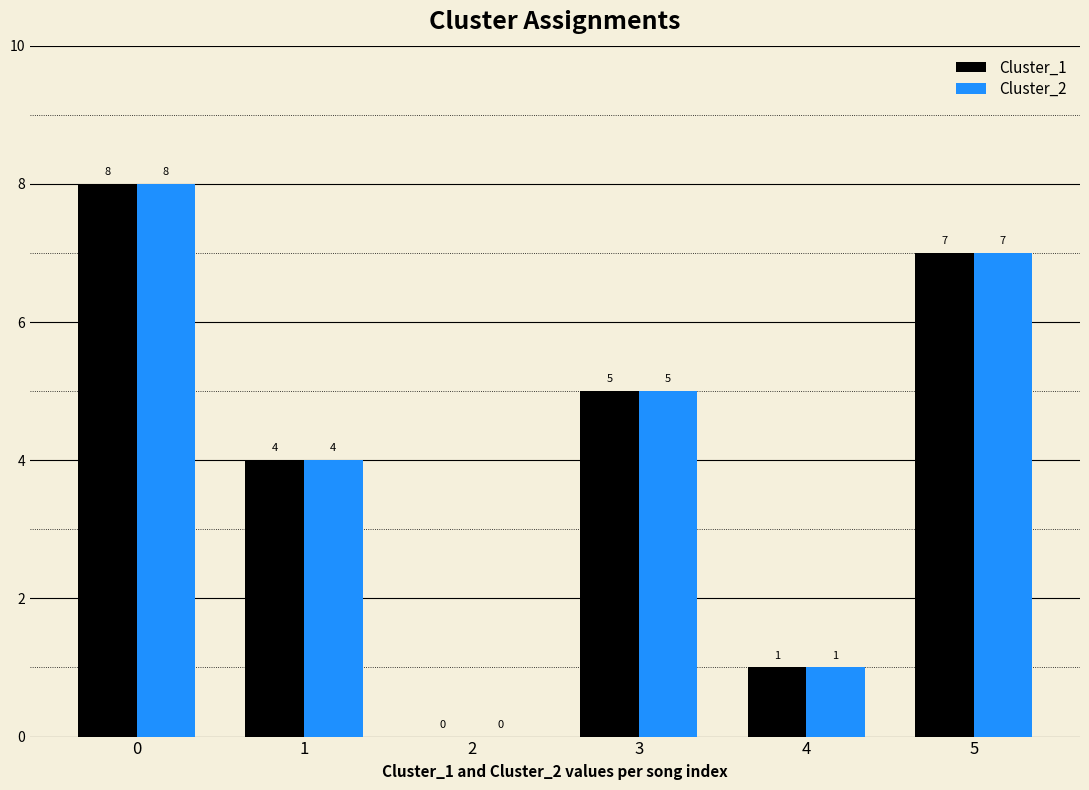

Count the number of data series in this chart.

2